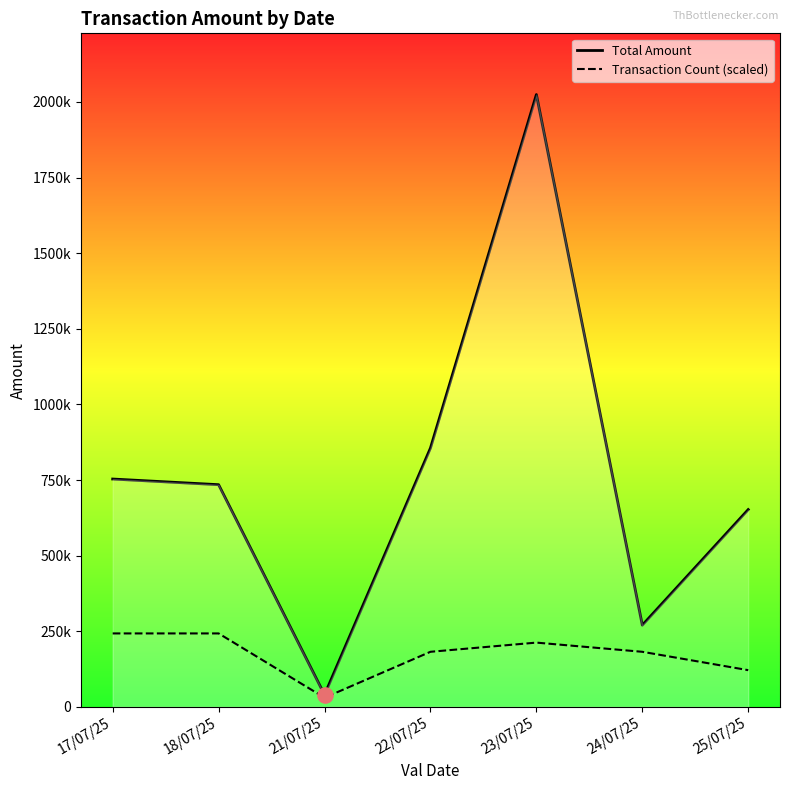

What is the total value across all series at 17/07/25?

996256.2